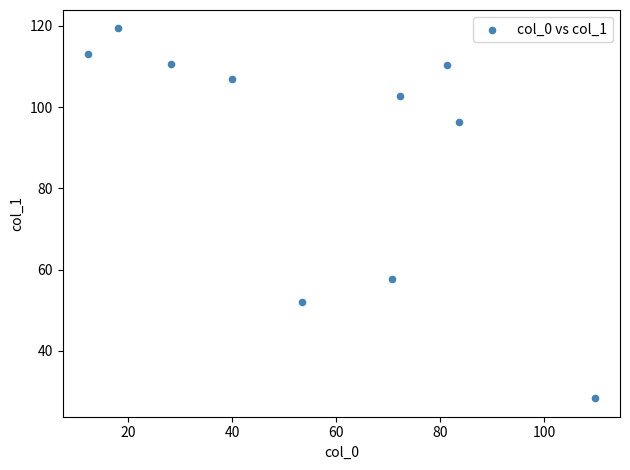

What is the range of Y values (max minus min)?

91.0